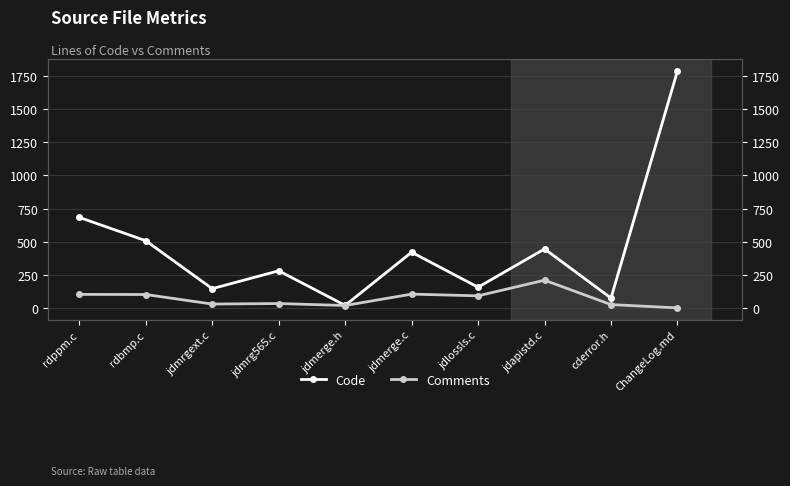

What is the label of the 9th point from the left?

cderror.h